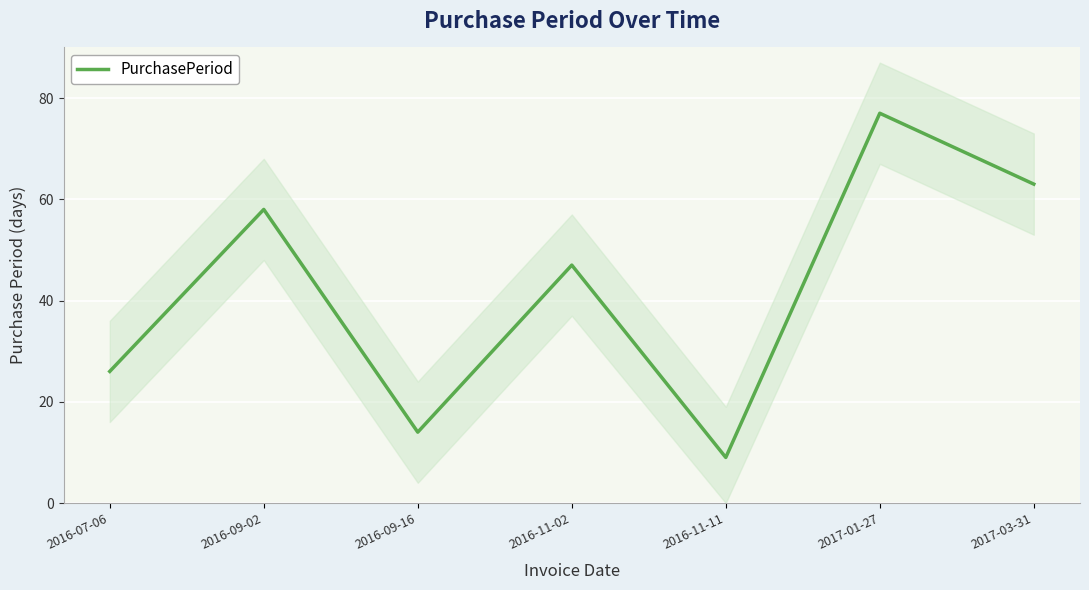

What is the change in value from 2016-11-02 to 2016-11-11?

-38